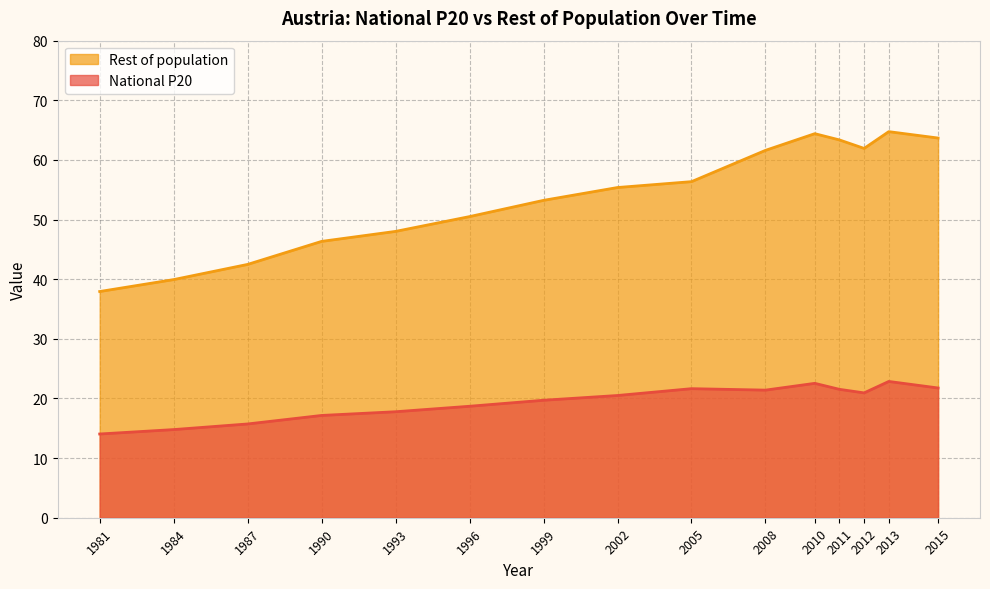

What is the maximum value shown in the chart?

64.7